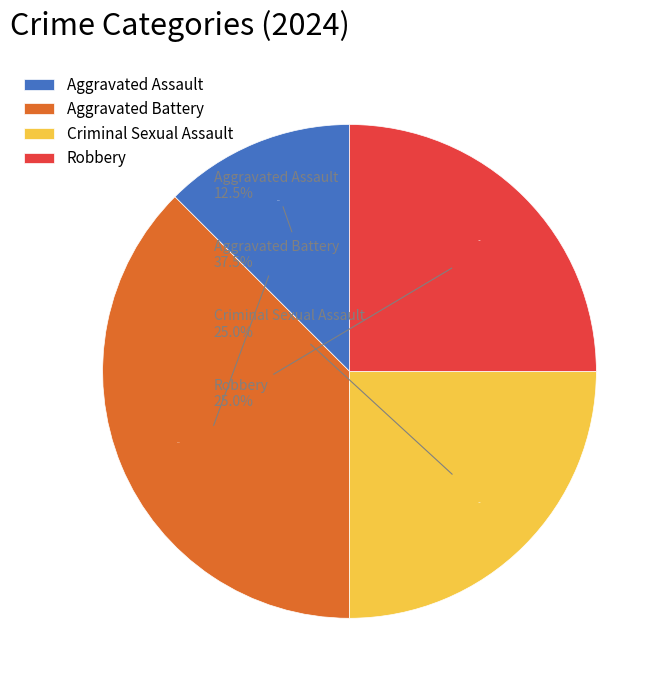

To the nearest percent, what is the average slice percentage?

25%